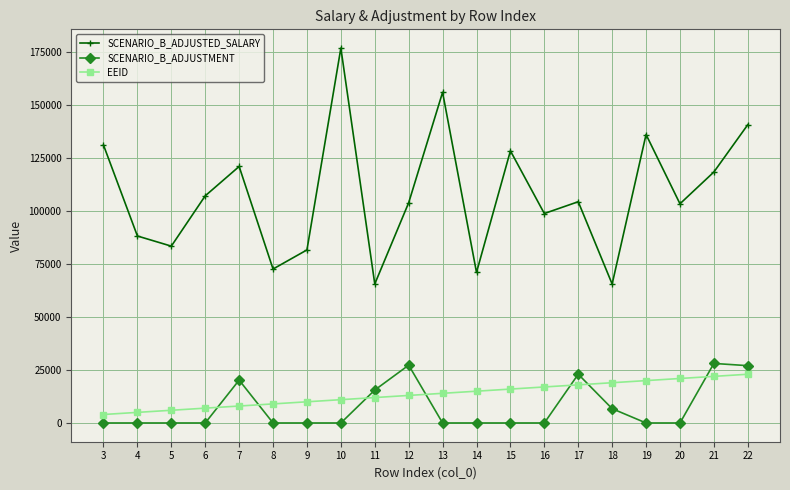

The value of SCENARIO_B_ADJUSTED_SALARY at 11 is 65632.3. True or false?

True